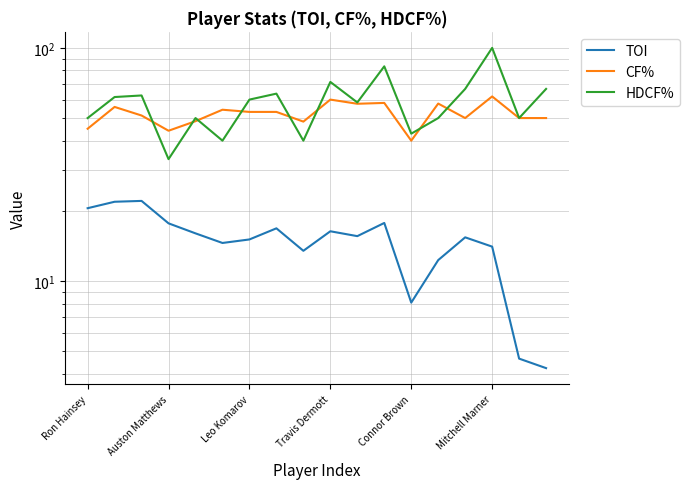

Reading left to right, extract all data points from this chart.

TOI: 20.5	21.9	22.1	17.7	16.0	14.6	15.1	16.8	13.5	16.4	15.6	17.8	8.1	12.3	15.4	14.1	4.7	4.2
CF%: 45.0	55.8	51.3	44.1	48.5	54.3	53.1	53.1	48.3	60.0	57.6	58.1	40.0	57.7	50.0	61.9	50.0	50.0
HDCF%: 50.0	61.5	62.5	33.3	50.0	40.0	60.0	63.6	40.0	71.4	58.3	83.3	42.9	50.0	66.7	100.0	50.0	66.7